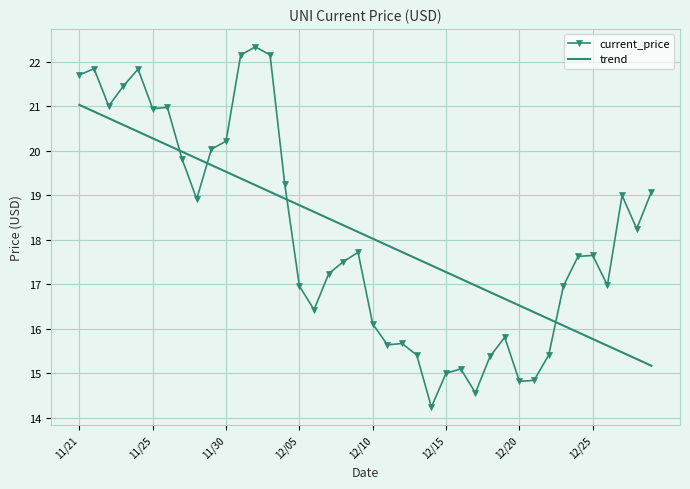

What is the highest value of the trend series?

21.0